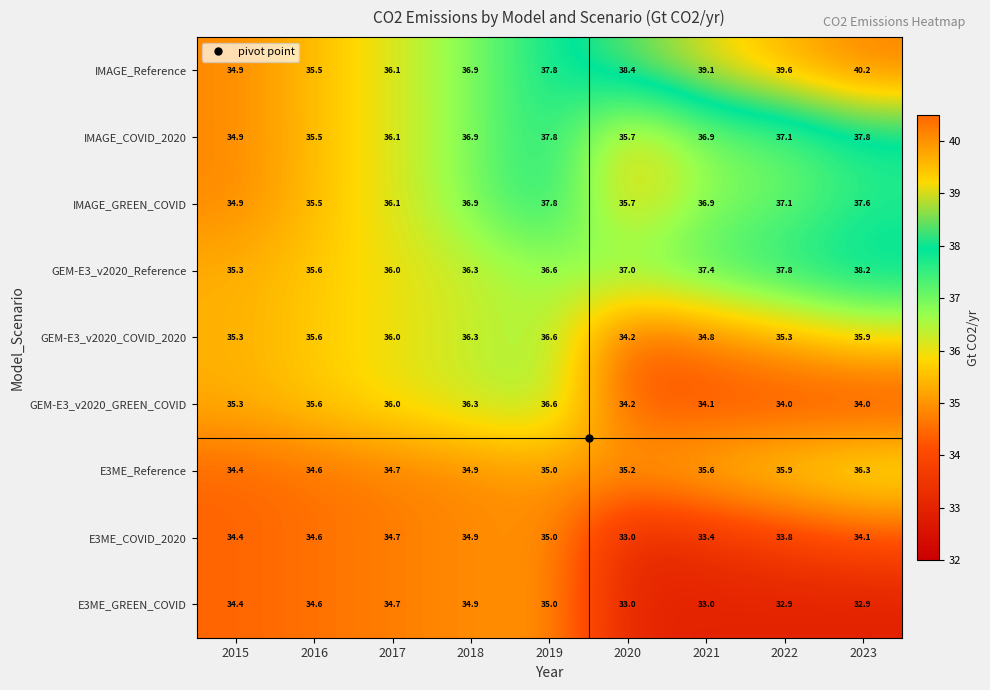

What is the sum of all IMAGE_COVID_2020 values?

328.7